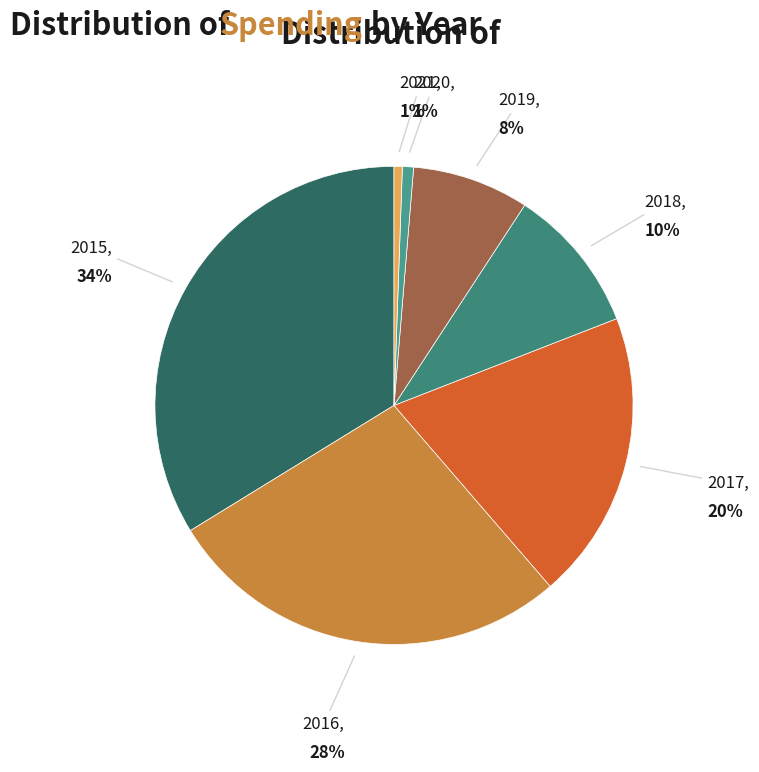

What is the largest slice in the pie chart?

2015